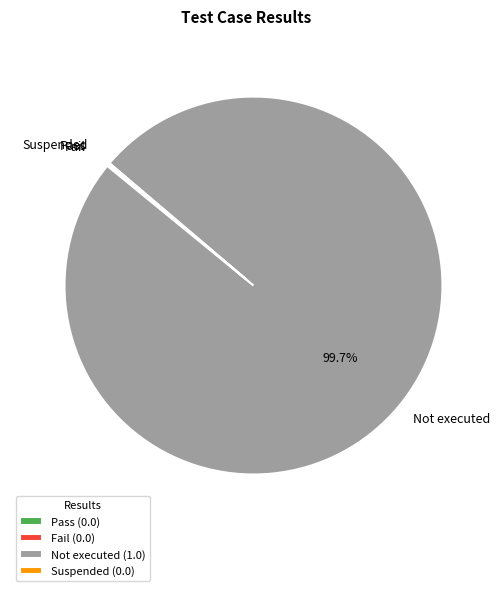

True or false: Not executed accounts for 100% of the total.

True